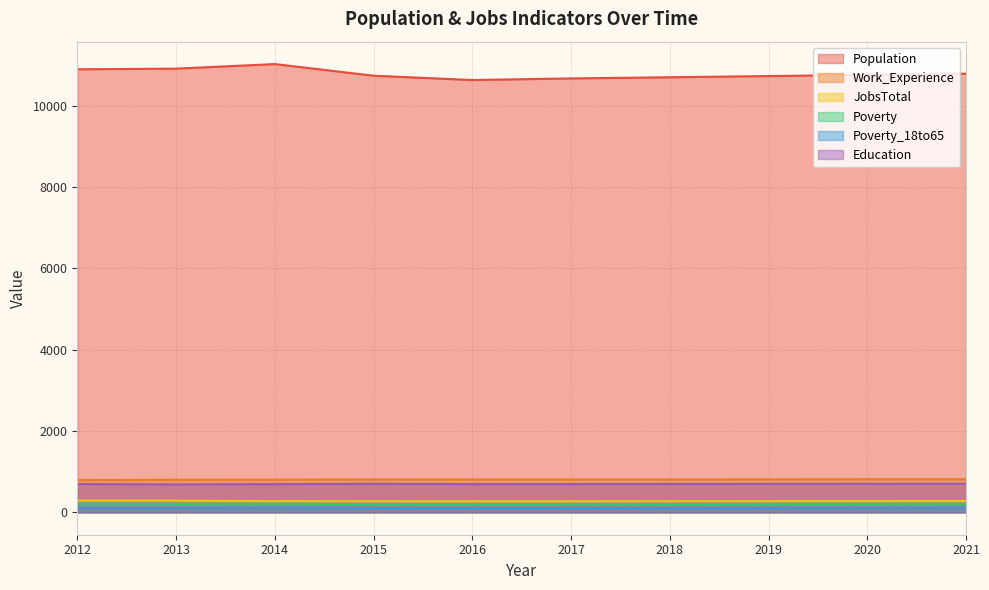

What are all the series names shown in the legend?

Population, Work_Experience, JobsTotal, Poverty, Poverty_18to65, Education